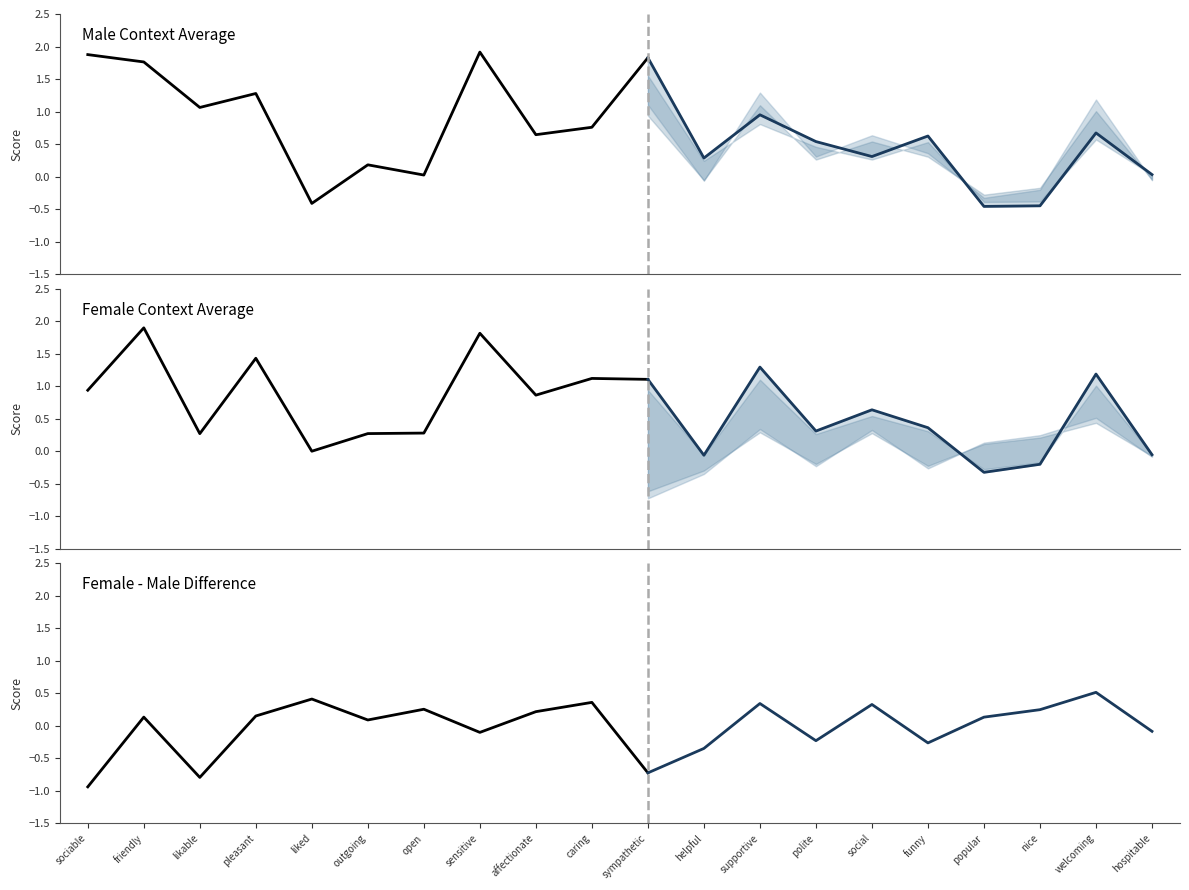

At which label is average_female-male closest to 0?

('inhospitable', 'hospitable')